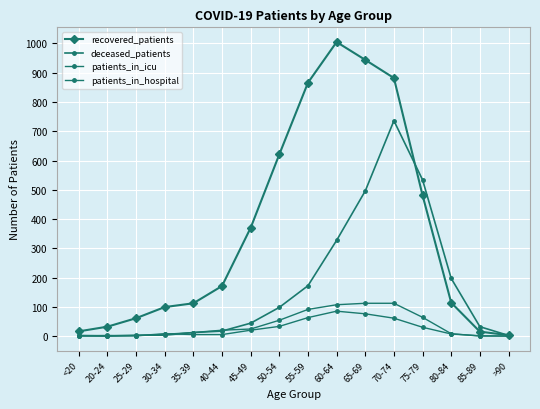

Is this an area chart (filled region under the line)?

No